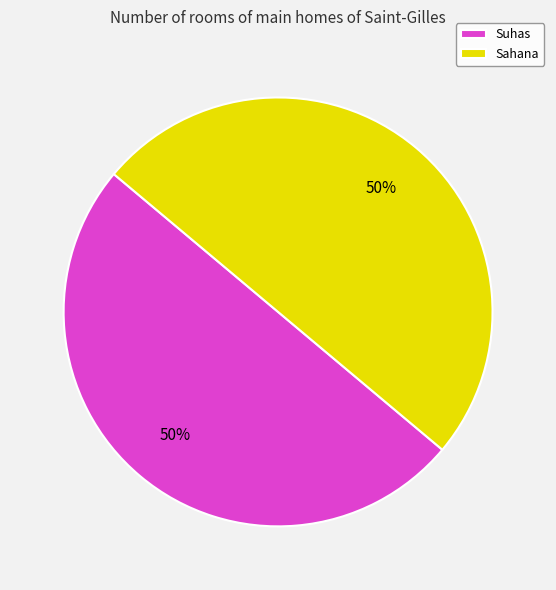

What is the ratio of the value at Suhas to the value at Sahana?

1.0